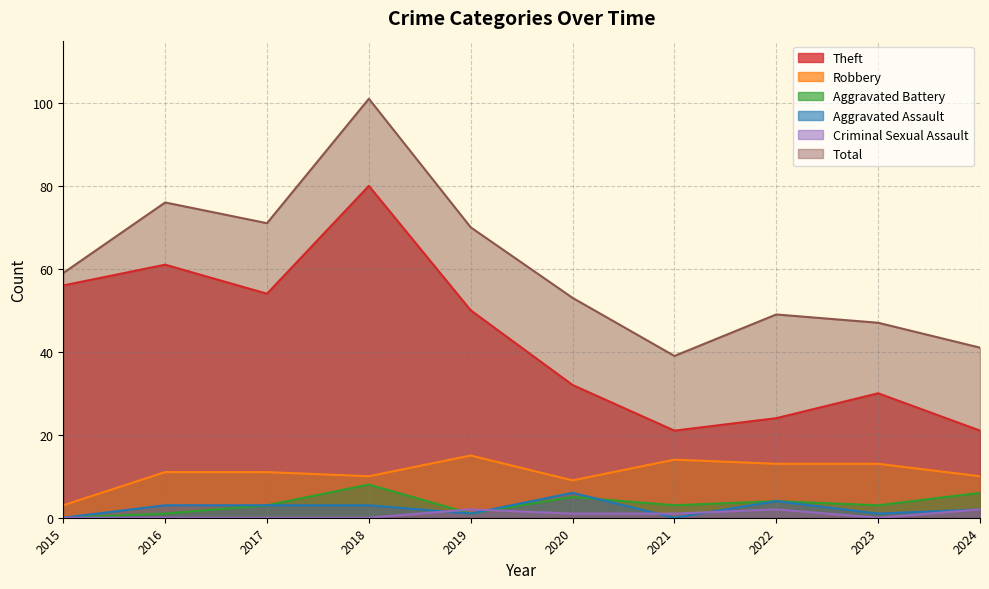

What is the difference between the maximum and minimum values in the Aggravated Assault series?

6